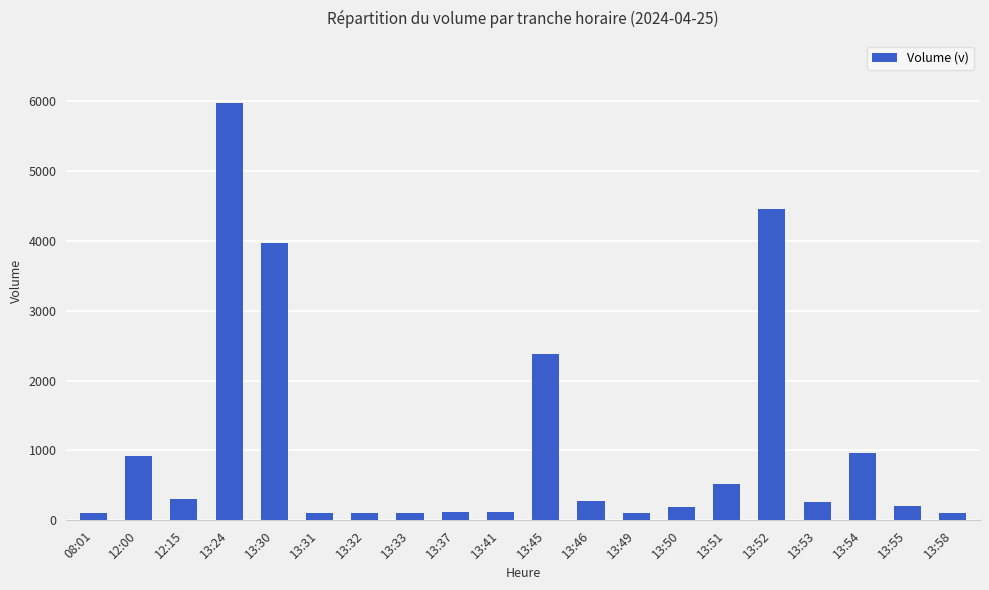

What is the change in value from 13:30 to 13:50?

-3784